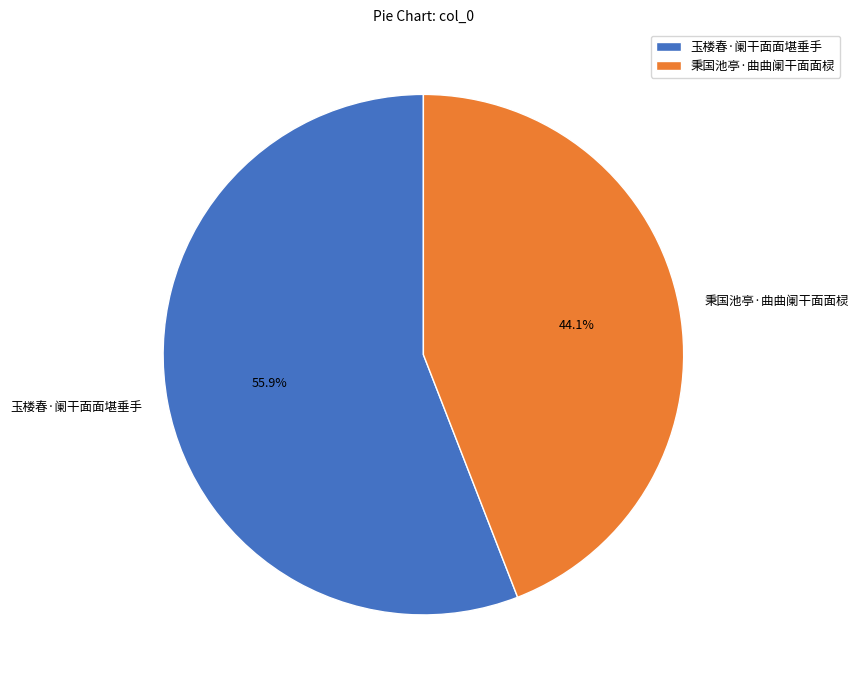

What percentage is the 玉楼春·阑干面面堪垂手 slice, to the nearest percent?

56%